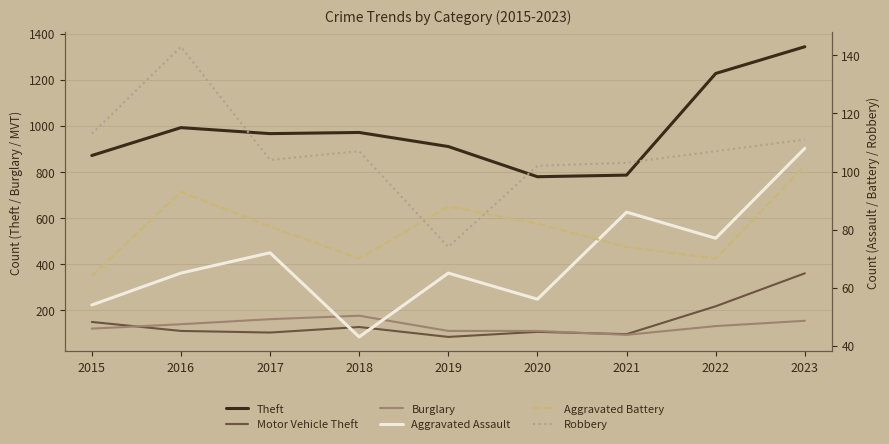

True or false: Aggravated Battery has more than 2 interior local peaks.

False